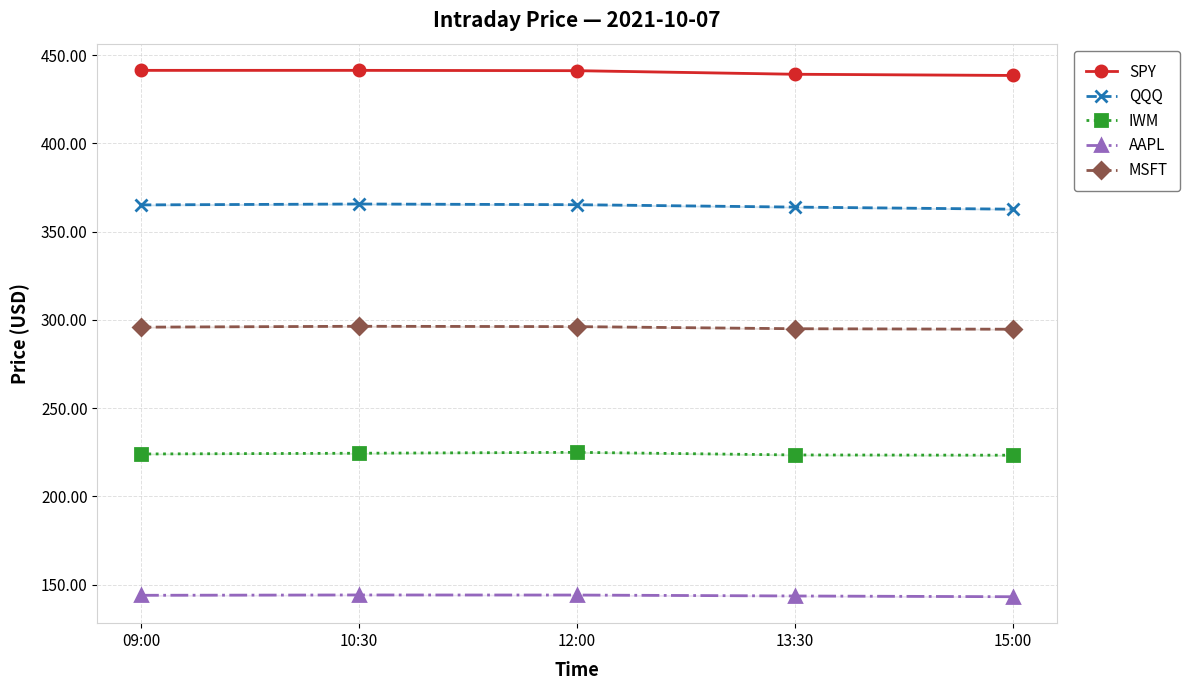

List the series in order of their overall mean, highest first.

SPY, QQQ, MSFT, IWM, AAPL